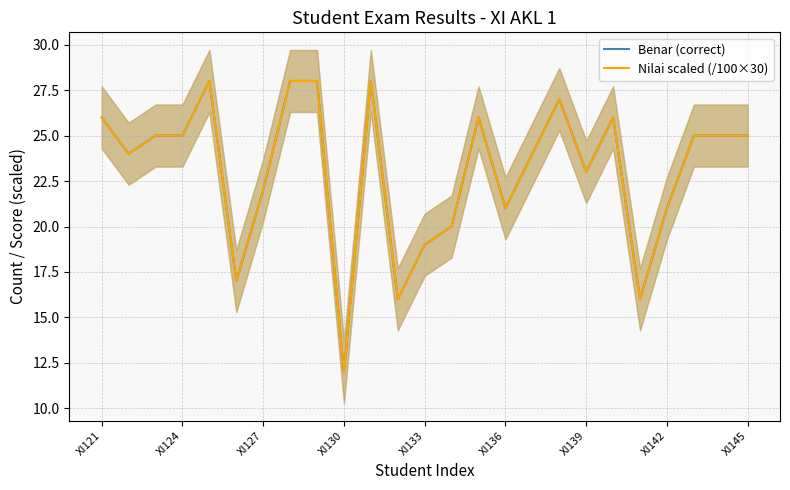

Is the value of Benar (correct) at 19 greater than the value of Nilai scaled (/100×30) at XI121?

No